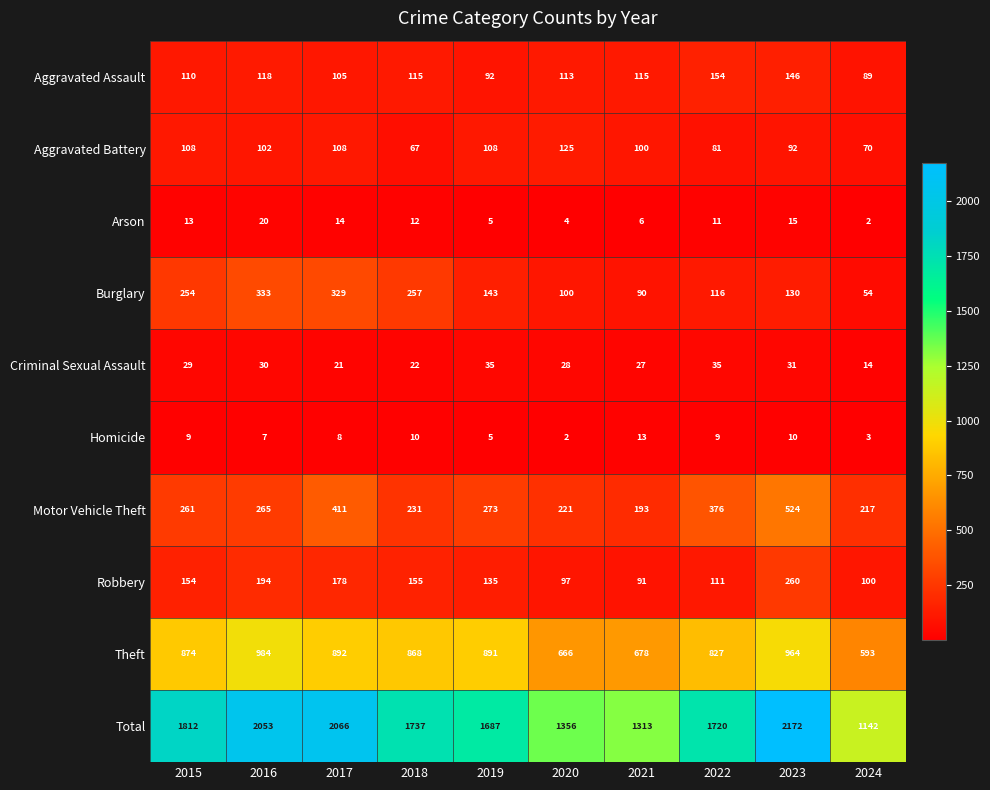

At which label is Homicide closest to 7?

2016